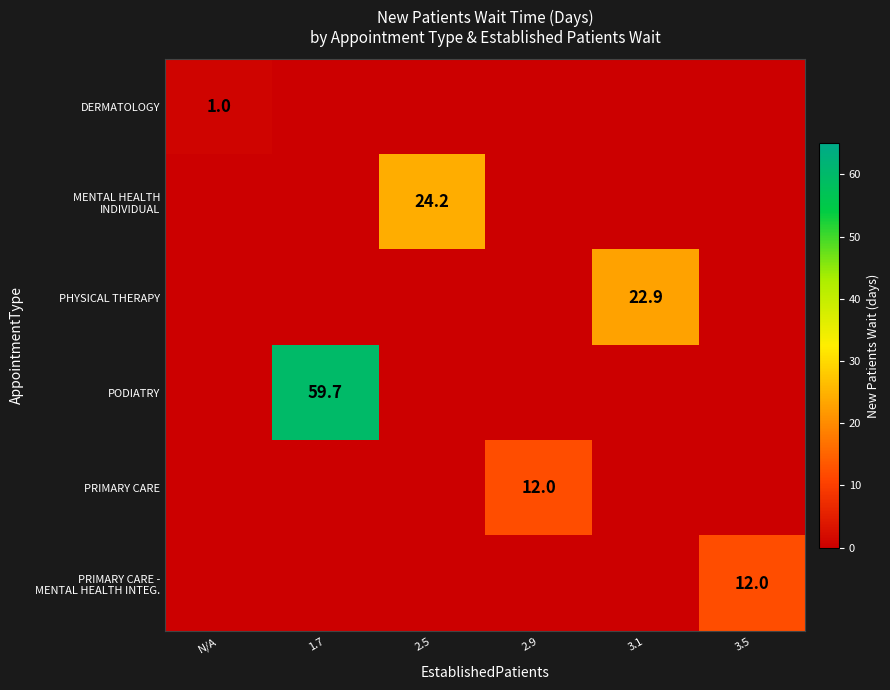

Which category has the highest value across all series?

1.7